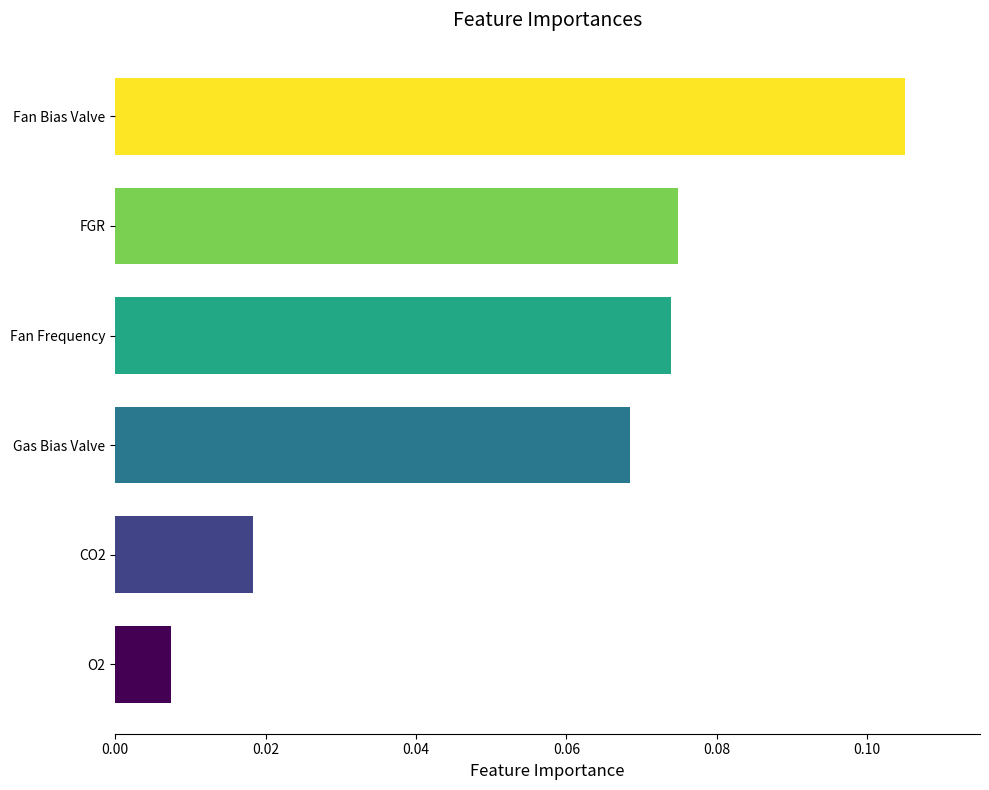

Which has a higher value, FGR or Fan Bias Valve?

Fan Bias Valve